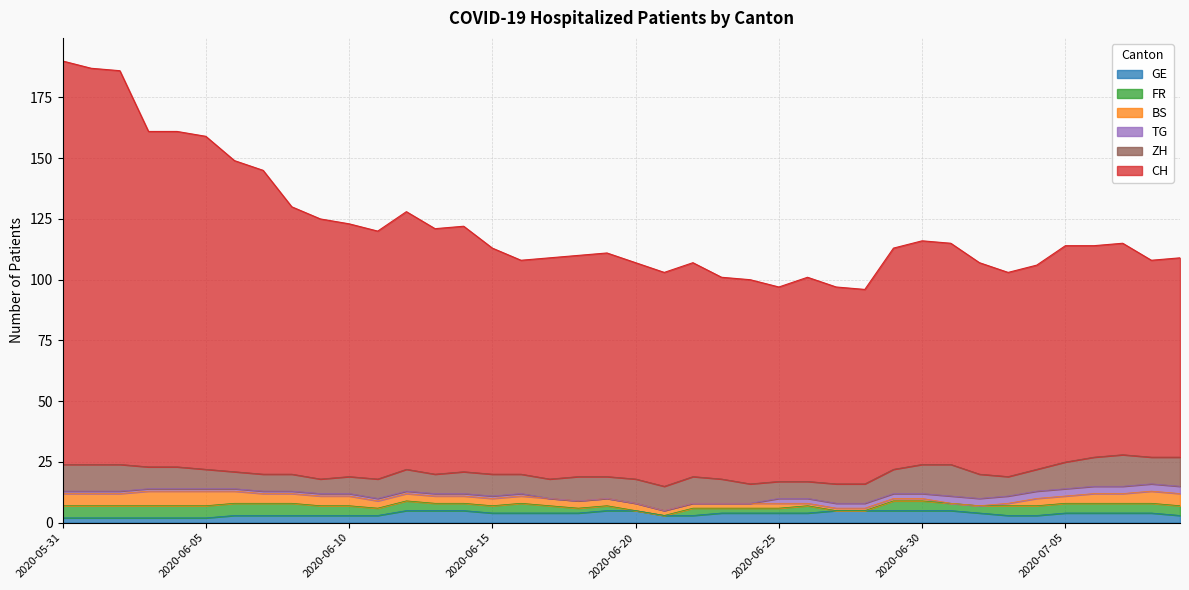

True or false: ZH and CH cross at least once.

False